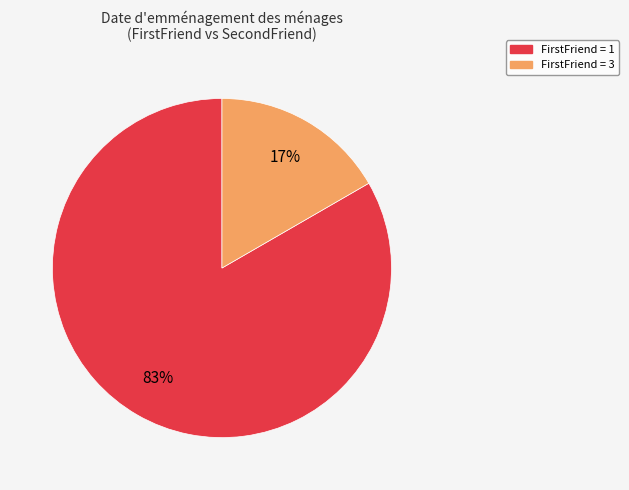

Does any single category account for the majority?

Yes